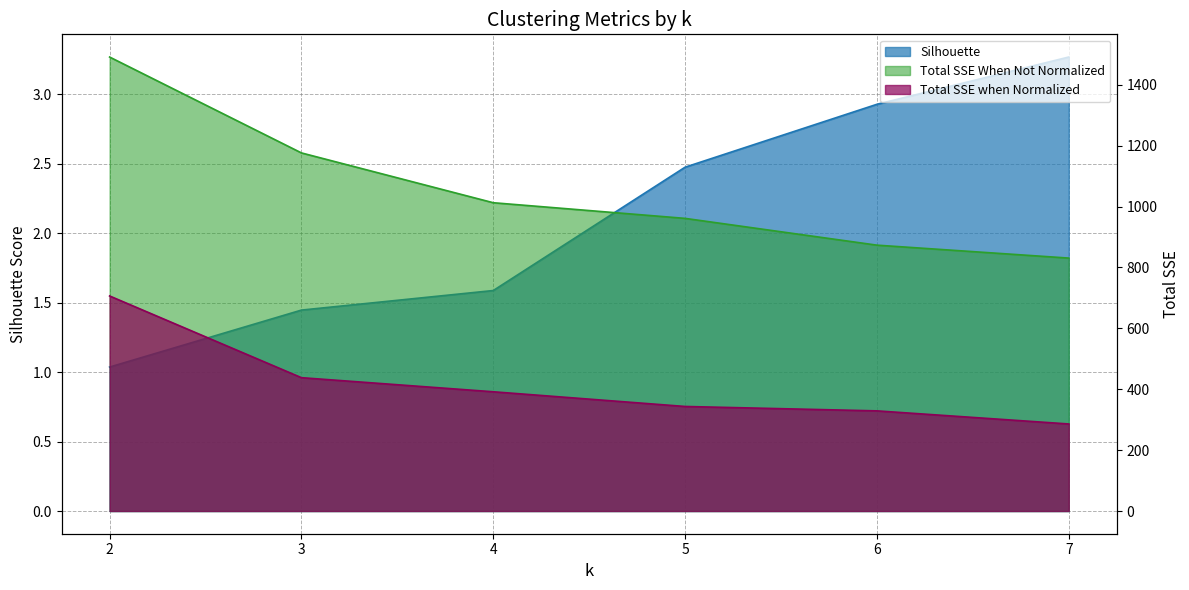

Rank the series at 2 from highest to lowest value.

Total SSE When Not Normalized, Total SSE when Normalized, Silhouette